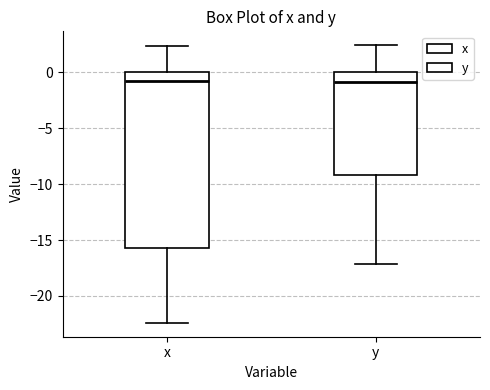

Where does the upper whisker of the box for y end on the y-axis? The values are not printed on the chart, so give them approximately, as read against the axis.

2.5